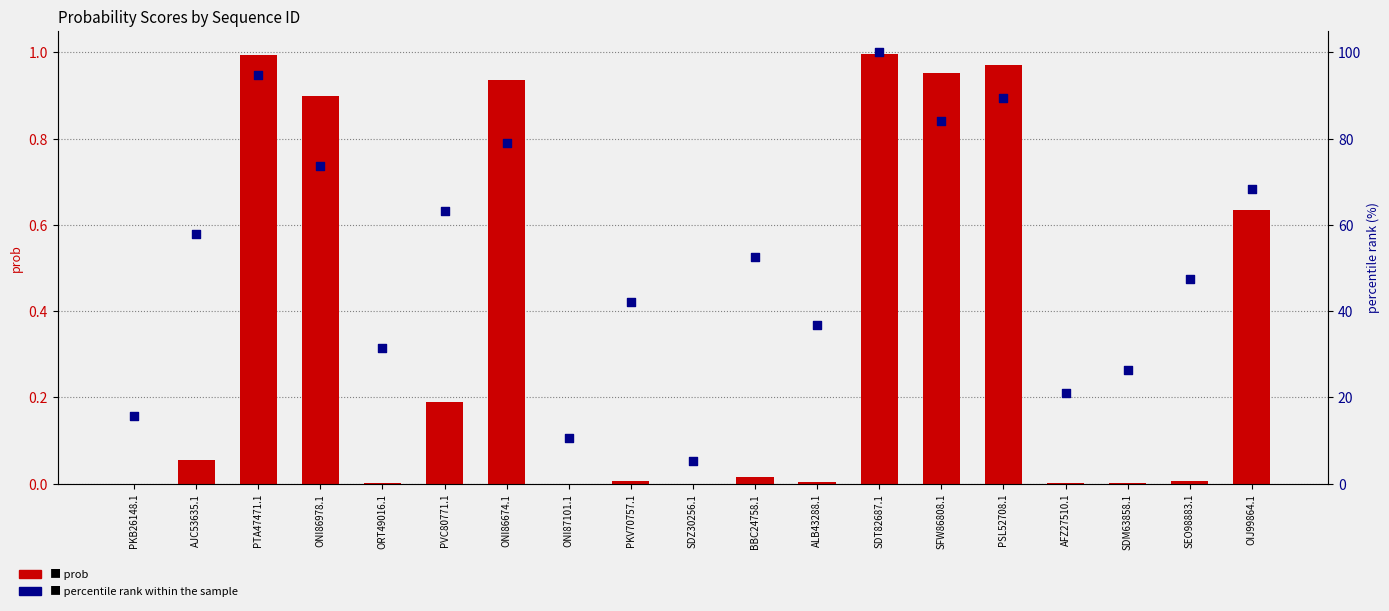

Which series has the widest spread of Y values?

percentile rank within the sample